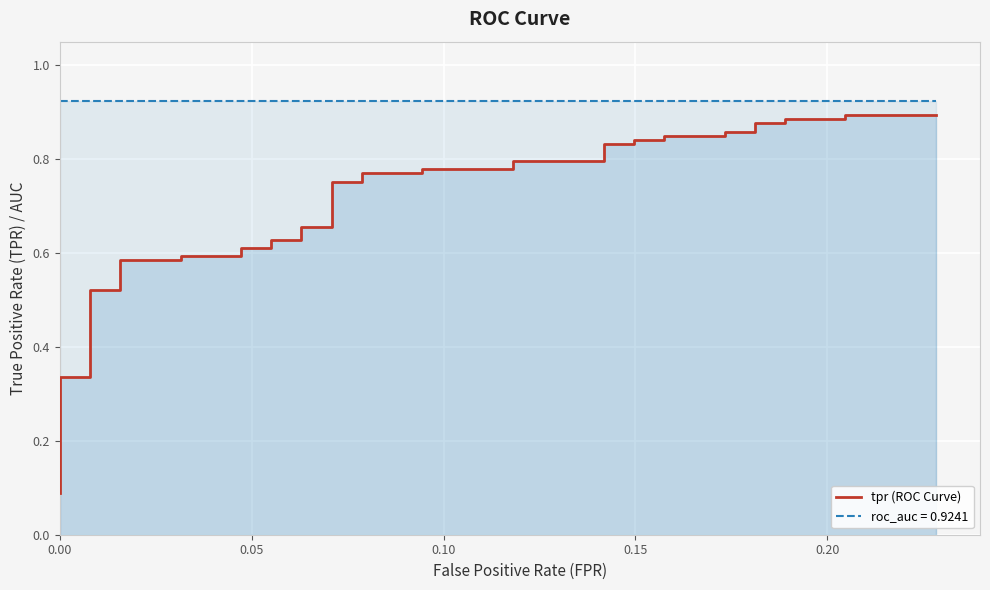

True or false: there are more than 2 points higher than both neighbors.

False